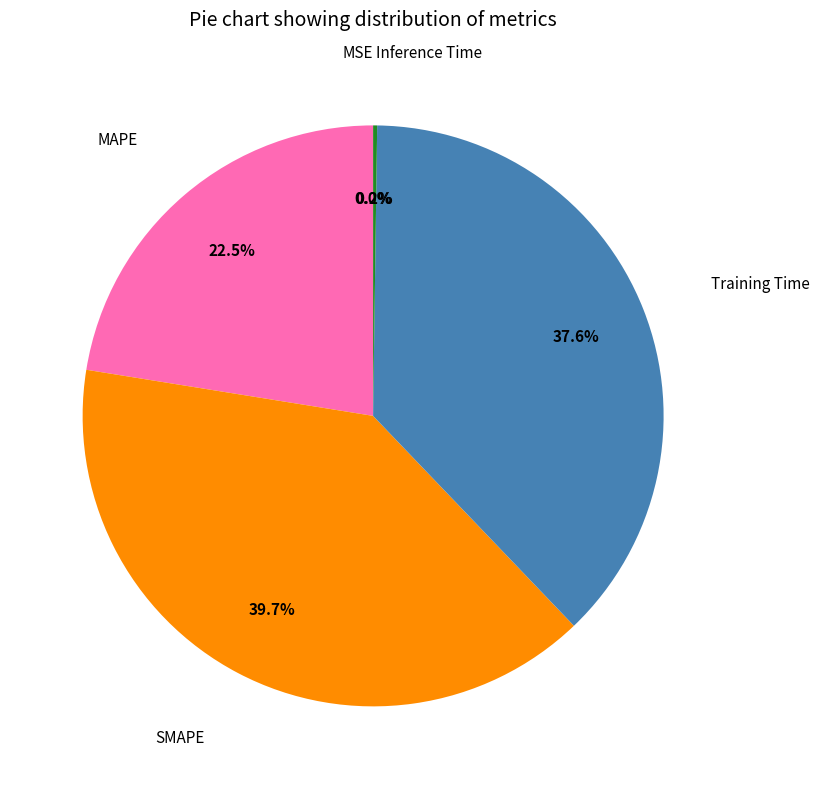

Is there any slice that represents more than half of the pie?

No